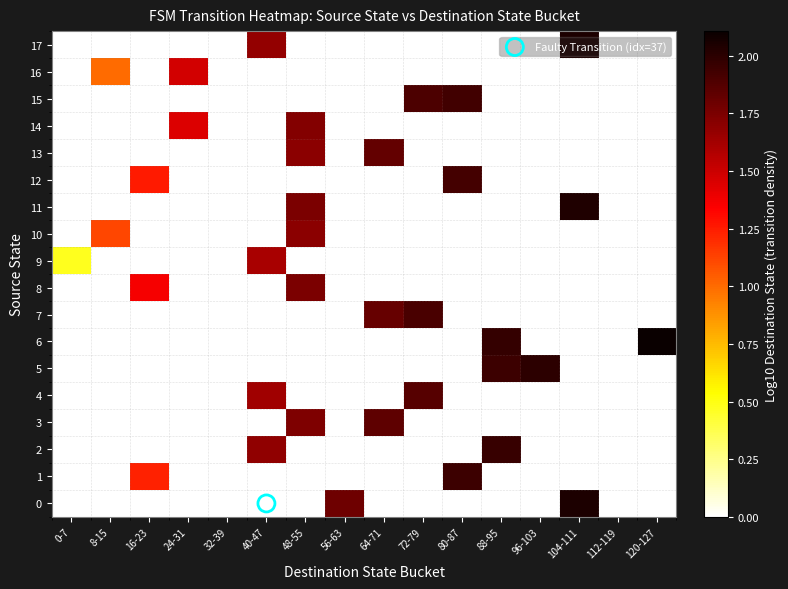

Between 64-71 and 72-79, which is larger?

64-71